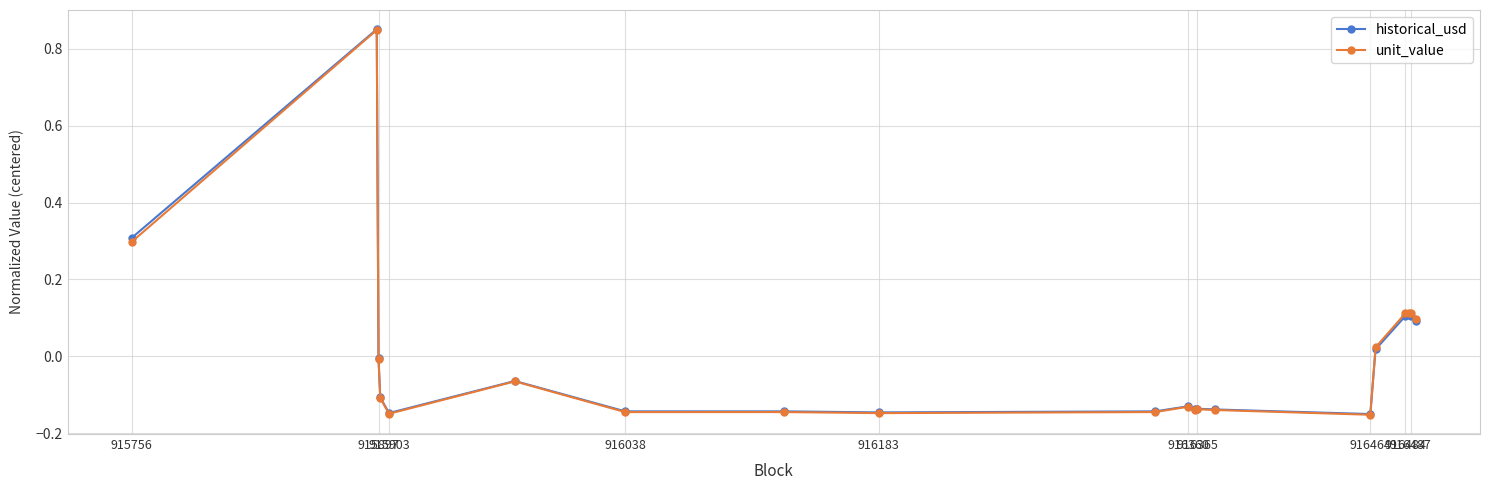

True or false: unit_value has more than 2 points higher than both neighbors.

True